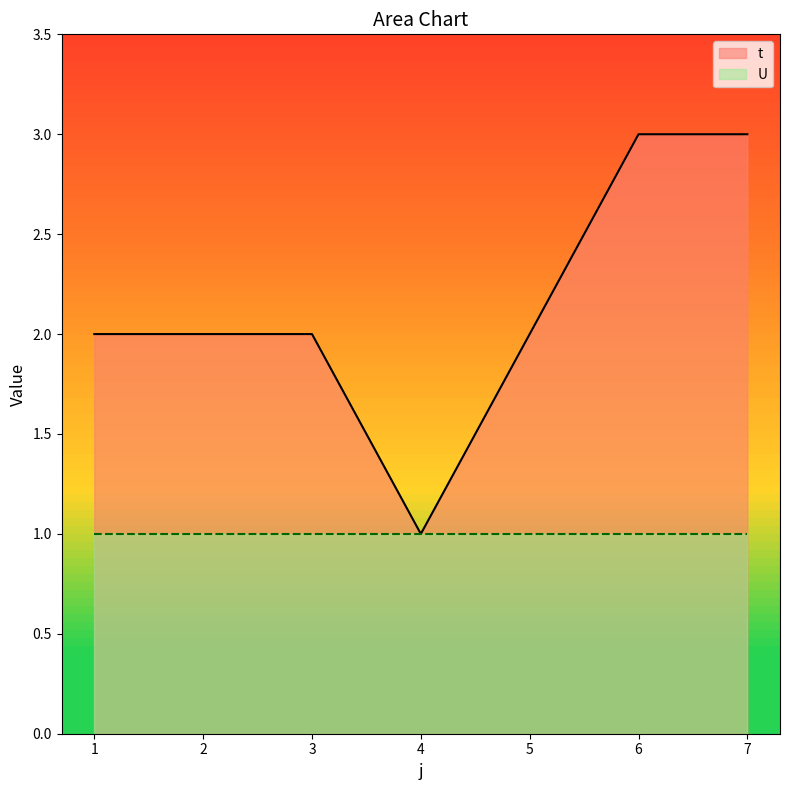

What is the difference between the maximum and minimum values?

2